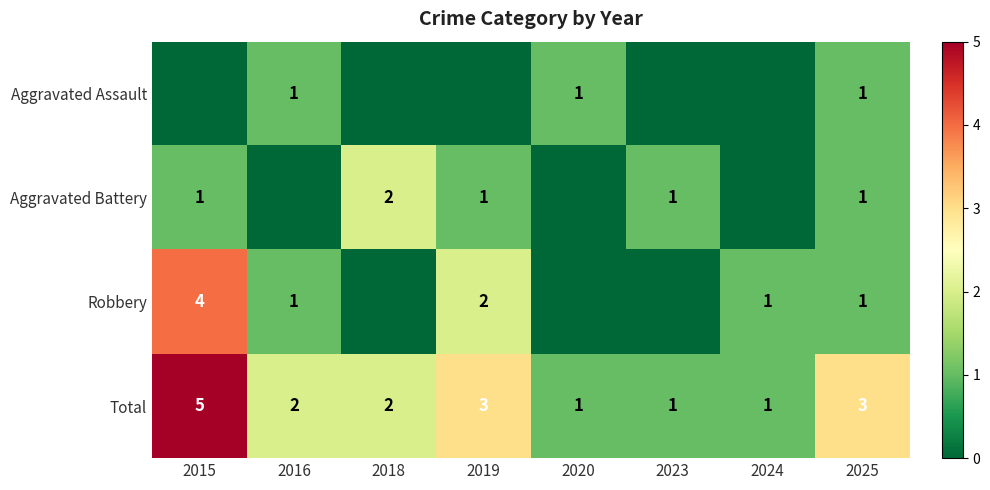

At how many categories does at least one series exceed 4?

1